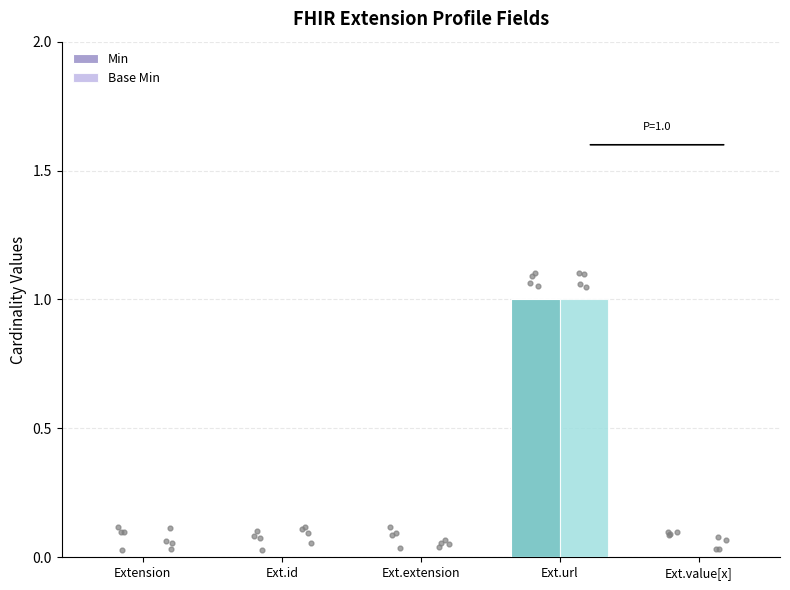

What are all the series names shown in the legend?

Min, Base Min